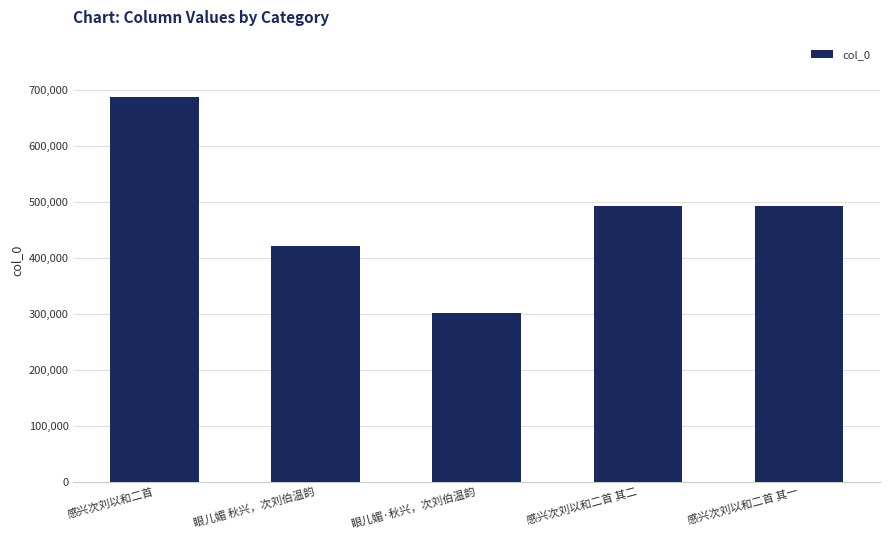

Which category has the highest value across all series?

感兴次刘以和二首